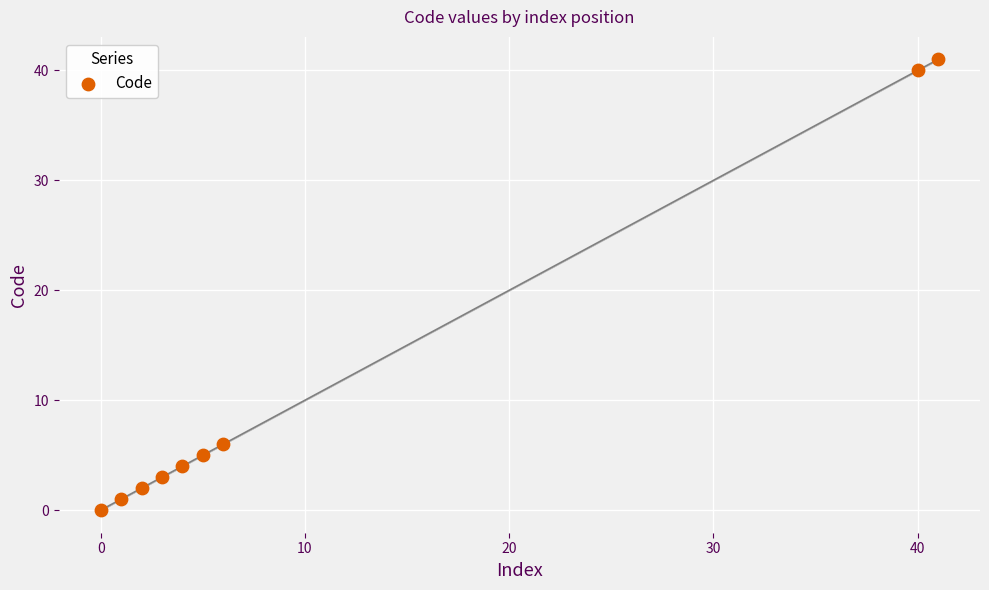

What is the average X value?

11